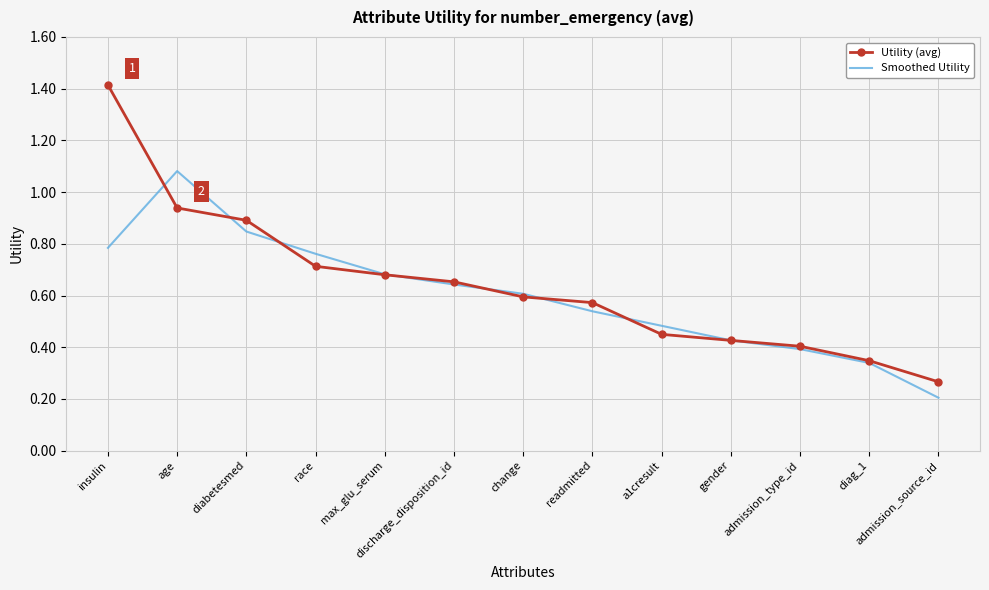

Where do Smoothed Utility and Utility (avg) first cross each other?

insulin and age